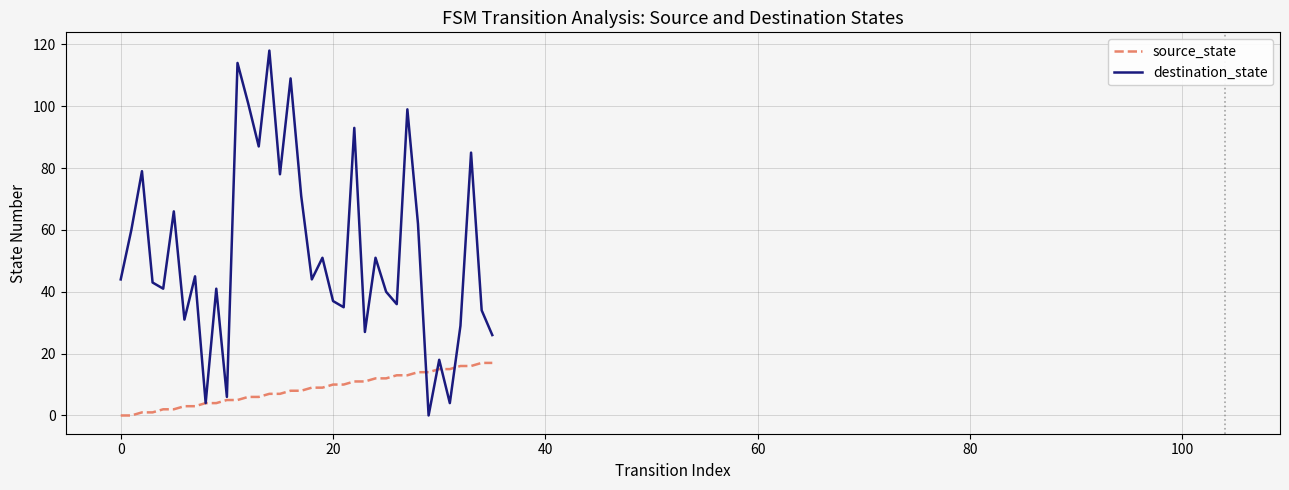

What is the maximum value shown in the chart?

118